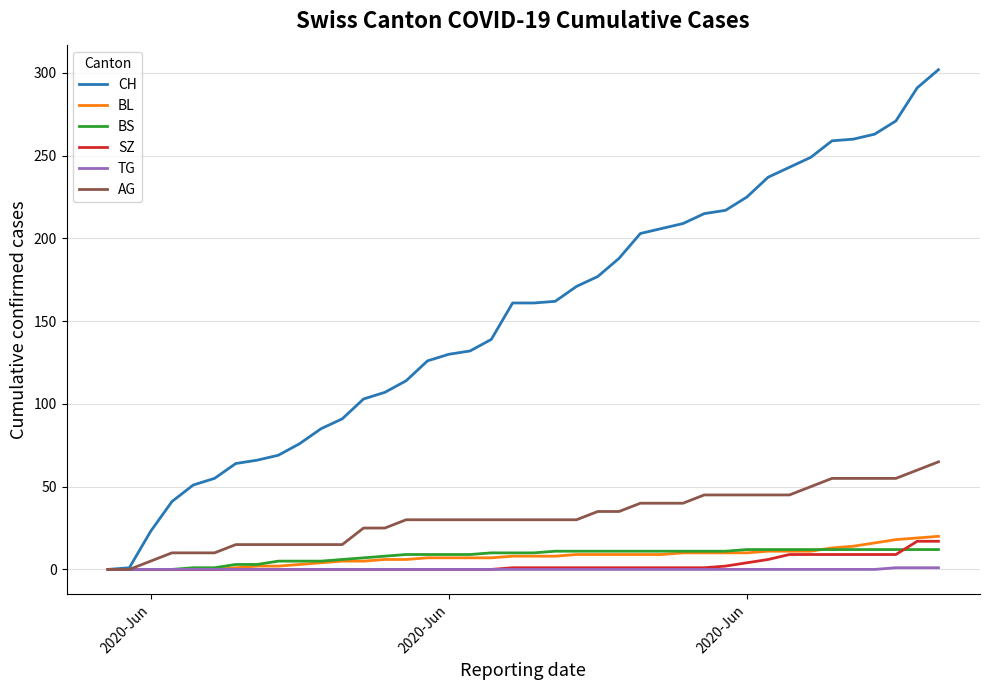

Which series has the largest range (max minus min)?

CH